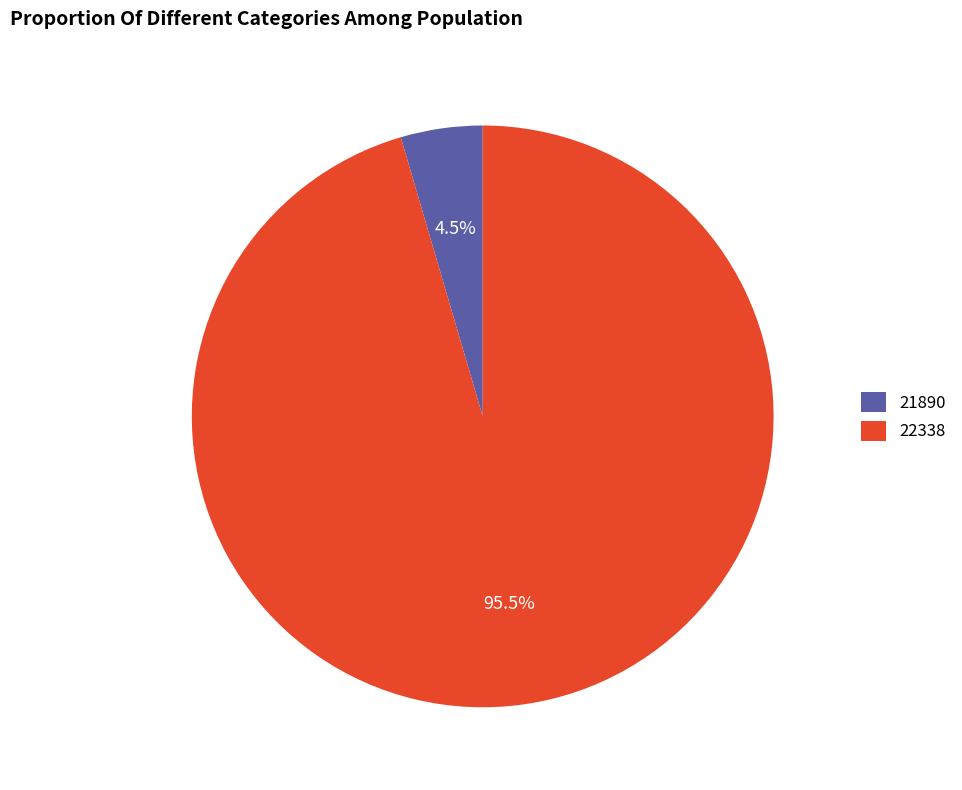

How many segments does this pie chart have?

2